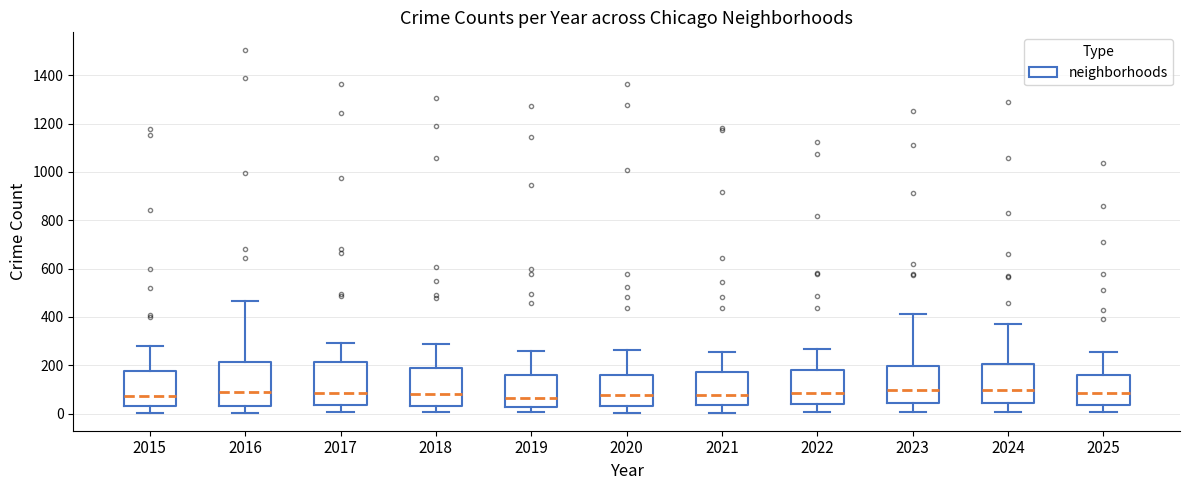

Where does the lower whisker of the box at x = 2025 end on the y-axis? The values are not printed on the chart, so give them approximately, as read against the axis.

0